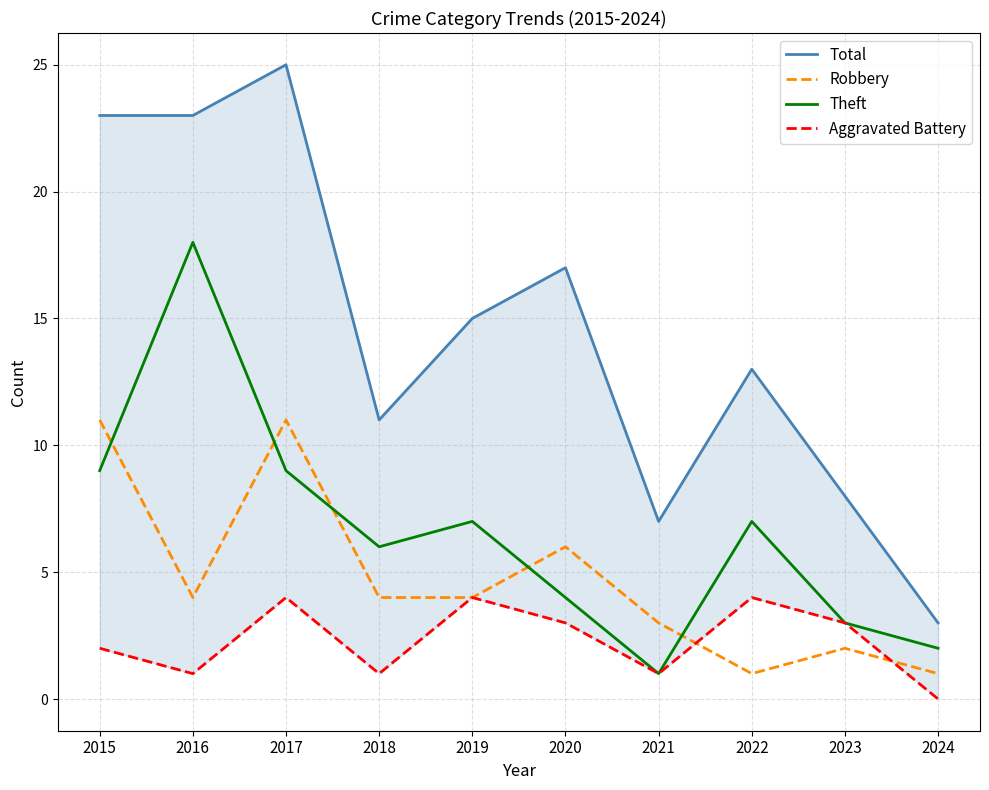

True or false: Aggravated Battery has a value of 0 at 2016.

False